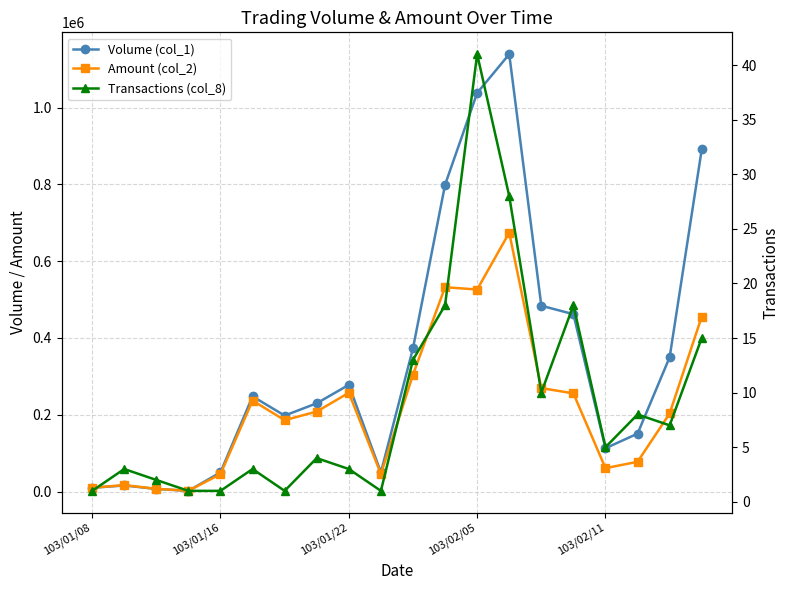

List the series in order of their peak value, highest first.

Volume (col_1), Amount (col_2), Transactions (col_8)